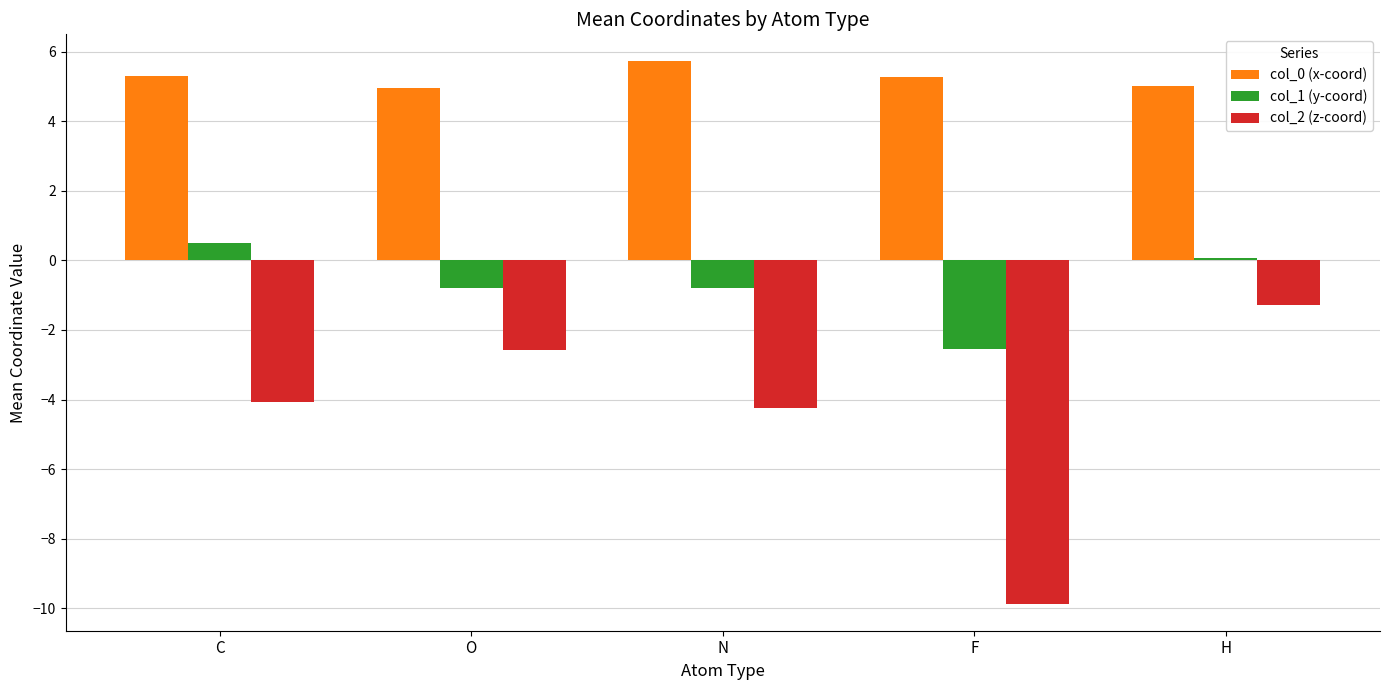

The value of col_2 (z-coord) at F is -4.2. True or false?

False